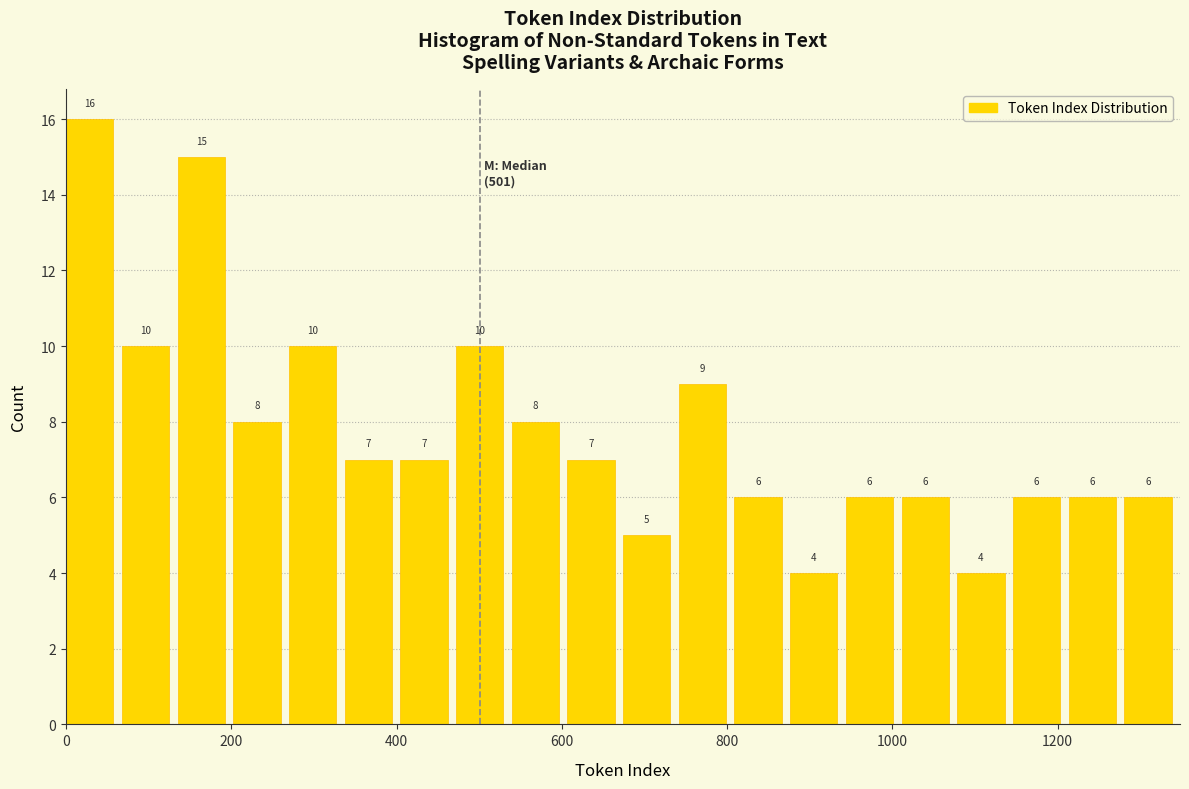

Around what value on the x-axis is the tallest bar? Give the approximate position of its centre, as read against the axis.

20